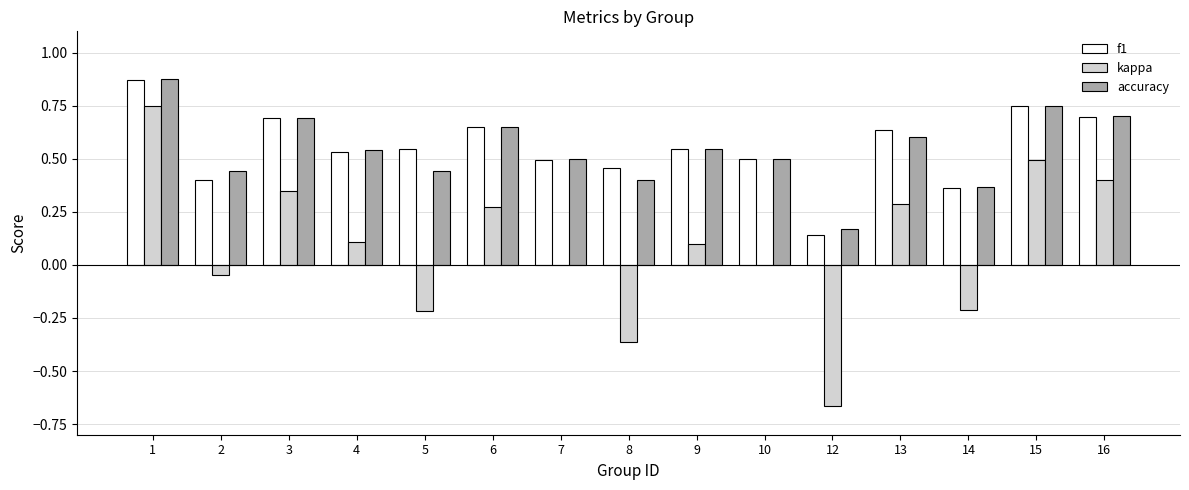

Is it true that f1 equals 0.1 at 2?

False